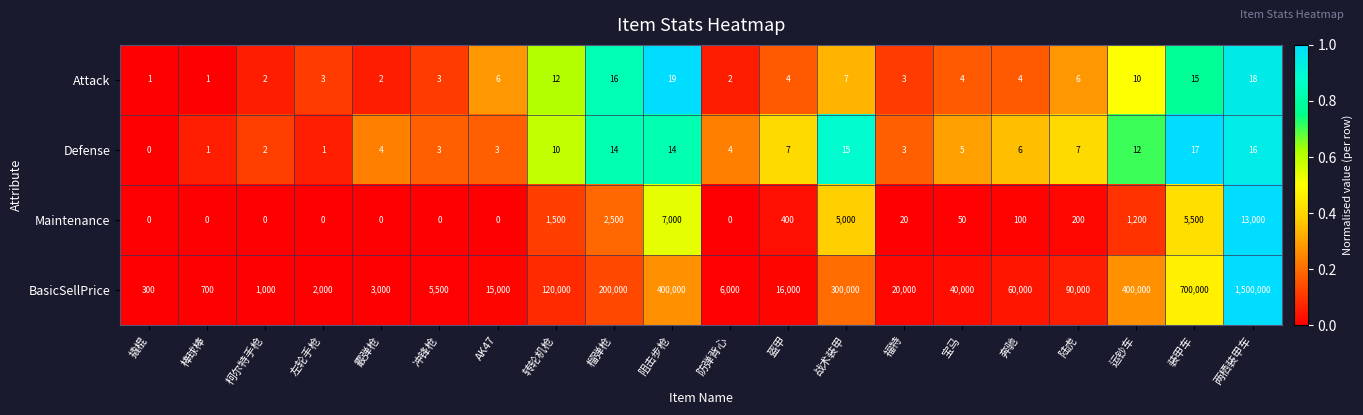

True or false: Attack has a value of 2 at 宝马.

False